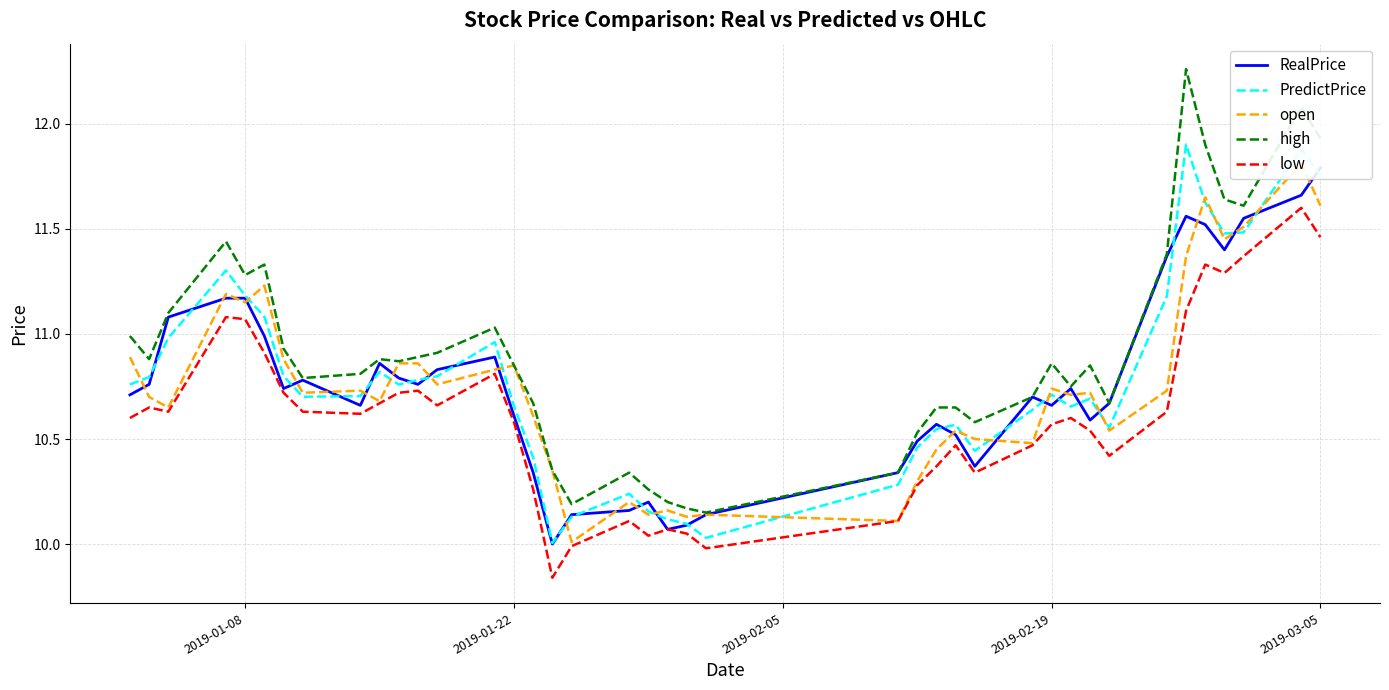

True or false: open and low cross at least once.

False